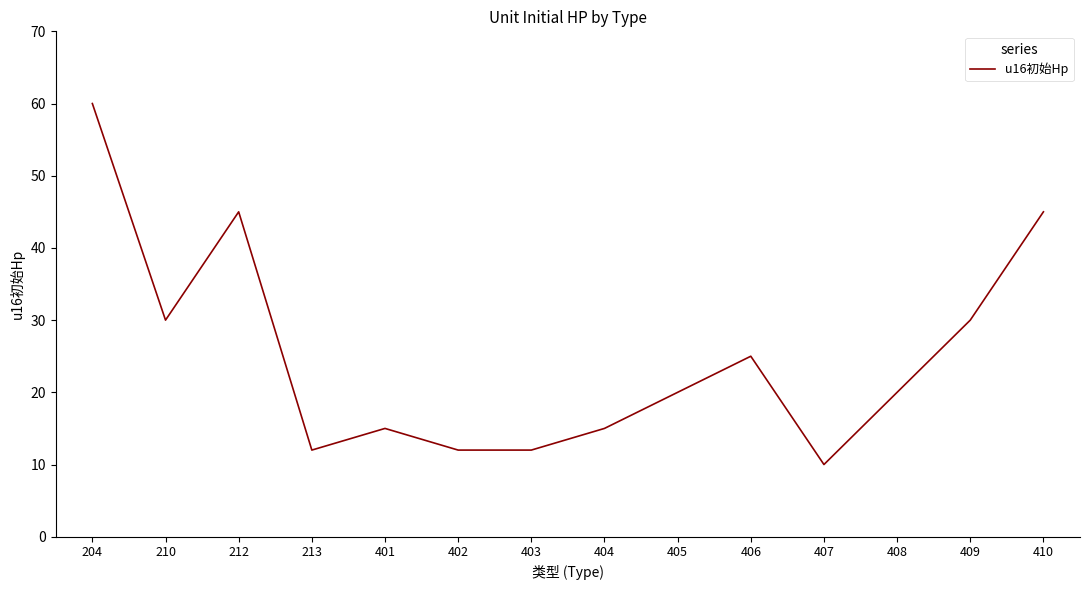

Is it true that the value at 407 is 16?

False